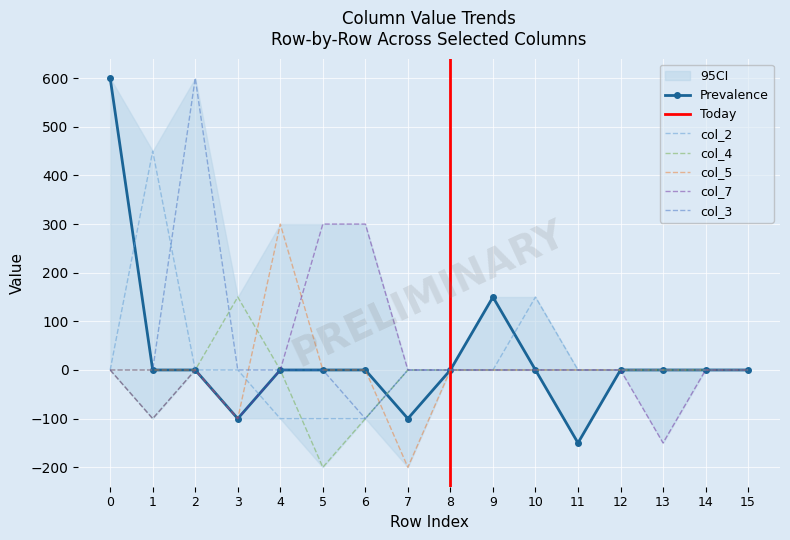

At which label does col_4 reach its minimum?

5